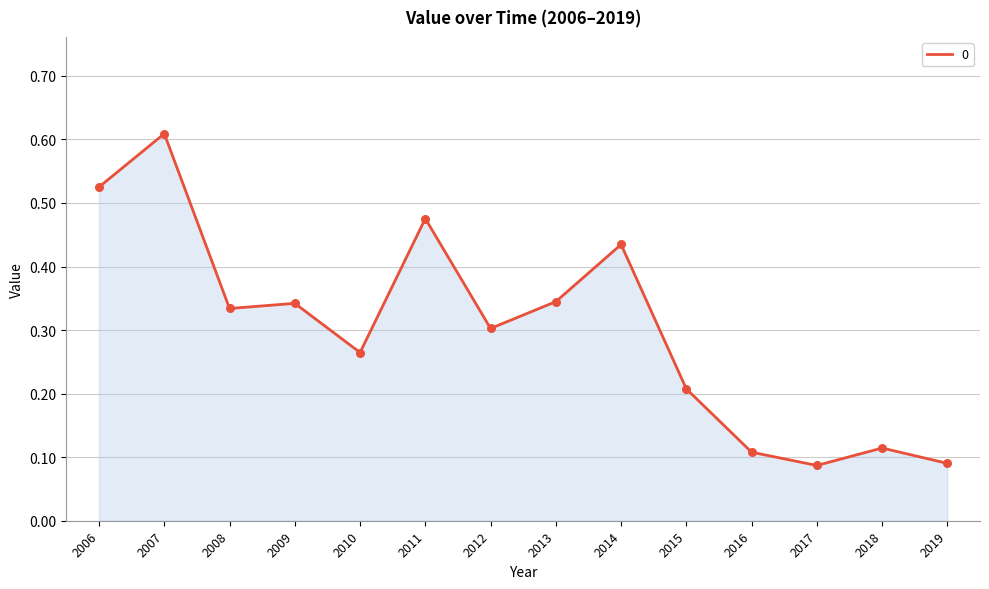

What is the change in value from 2013 to 2014?

+0.1